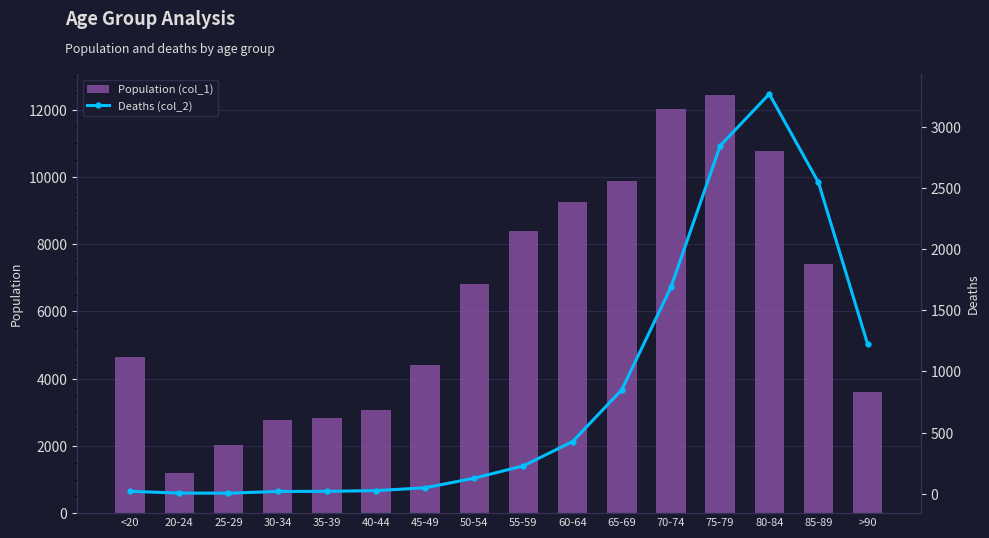

List the labels in order of Deaths (col_2) value, smallest first.

25-29, 20-24, 30-34, <20, 35-39, 40-44, 45-49, 50-54, 55-59, 60-64, 65-69, >90, 70-74, 85-89, 75-79, 80-84